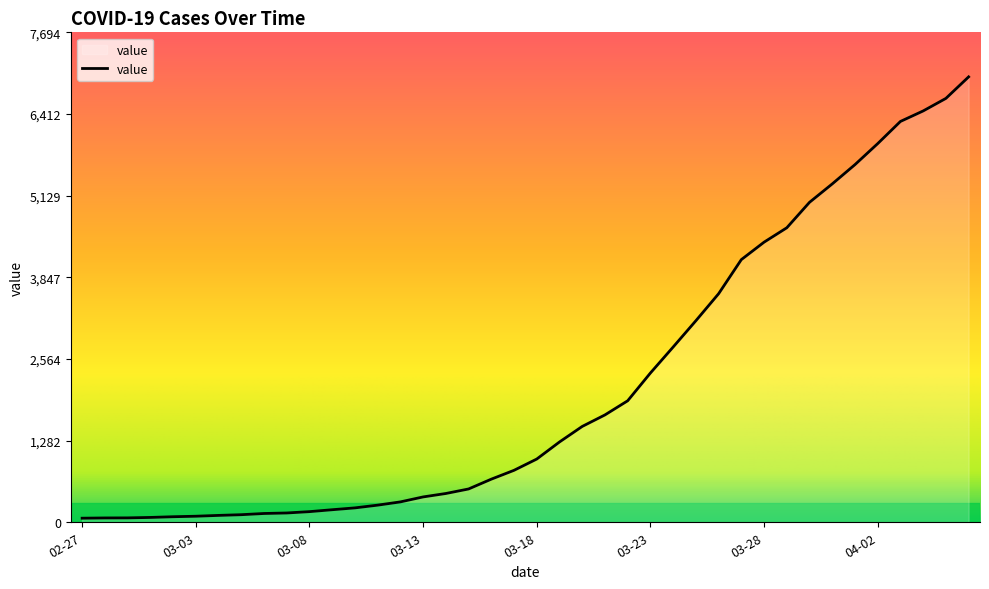

What is the difference between the maximum and minimum values?

6931